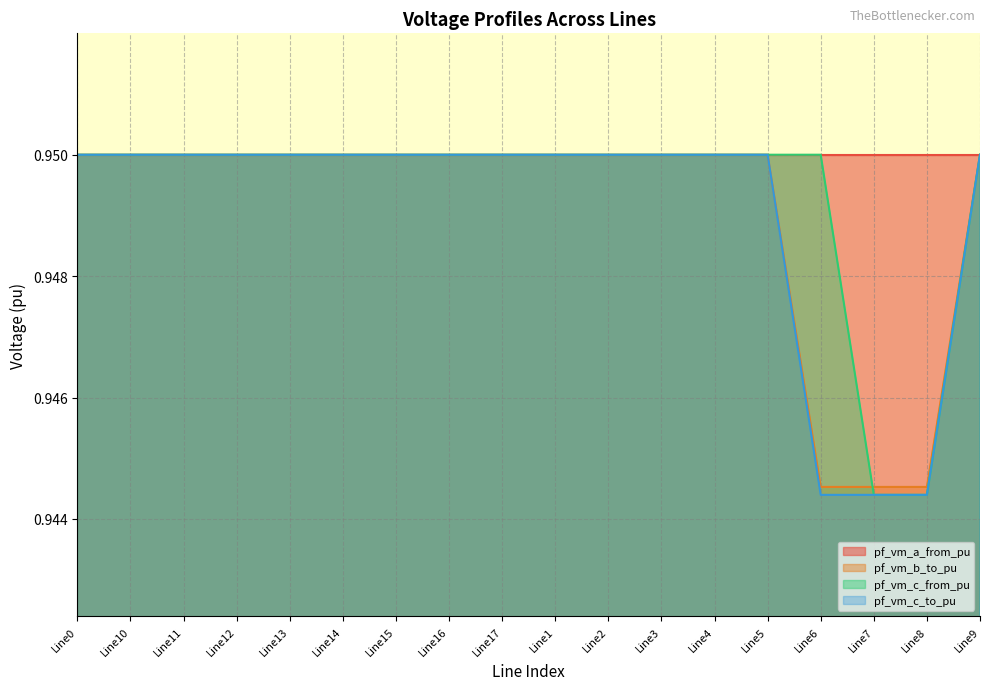

Which series ends up on top after the final intersection of pf_vm_b_to_pu and pf_vm_c_from_pu?

pf_vm_b_to_pu